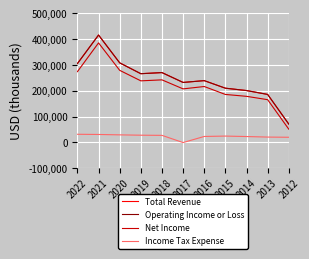

What value does the Total Revenue series have at 2019, to the nearest 10?

266300